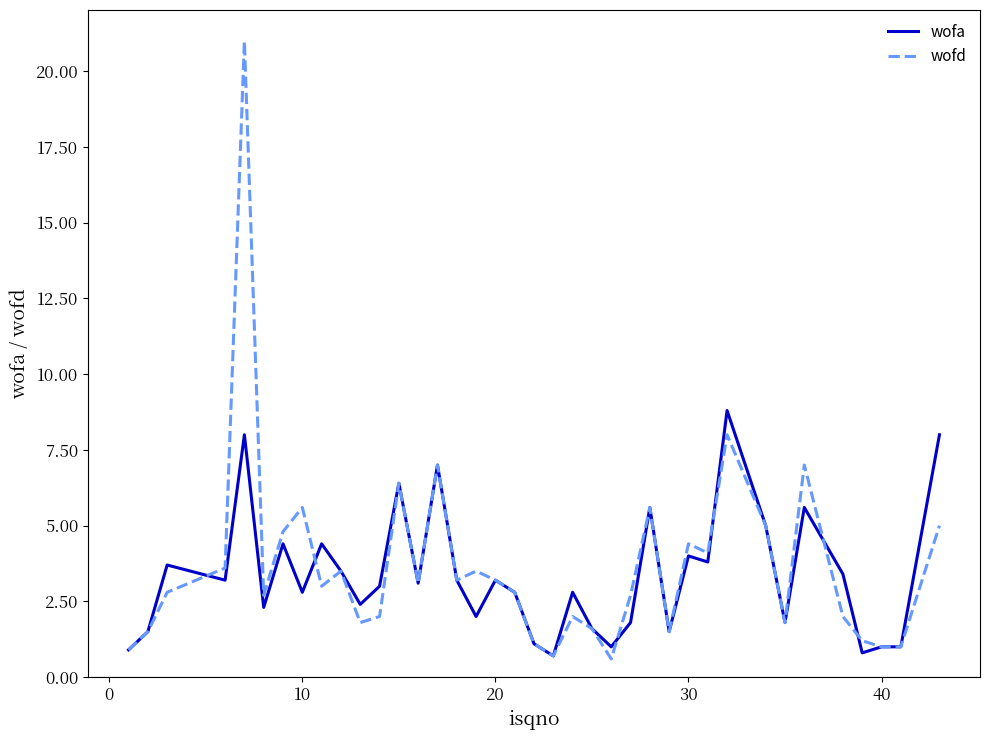

Rank the series by their maximum value, from highest to lowest.

wofd, wofa